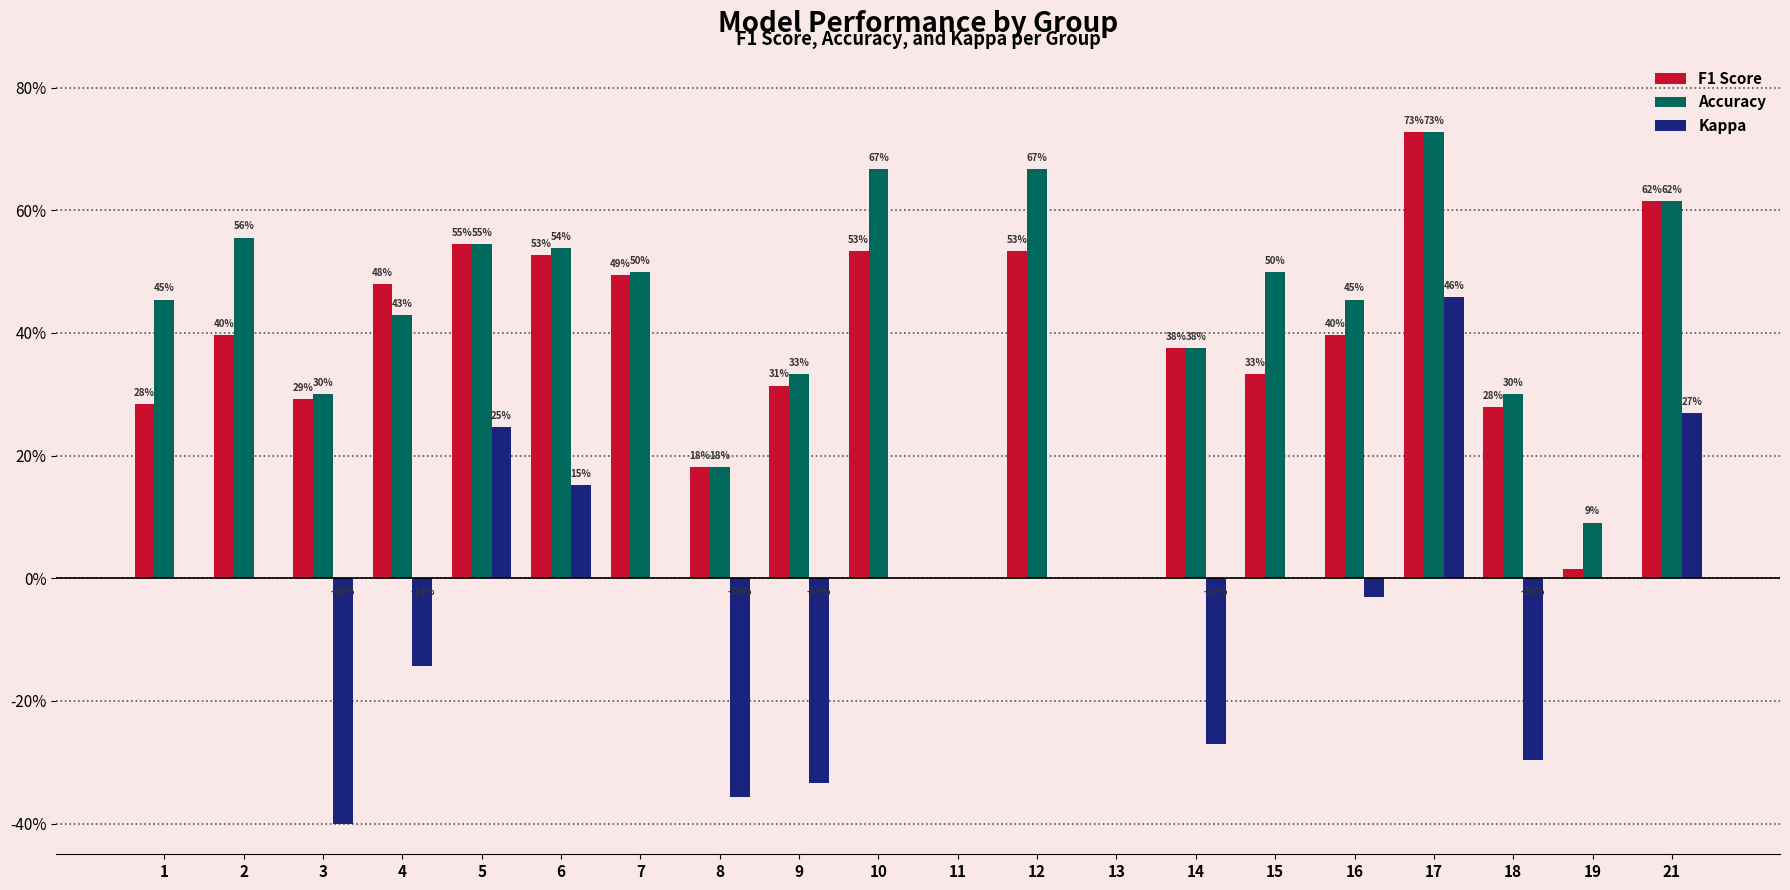

List the labels in order of Kappa value, largest first.

17, 21, 5, 6, 1, 2, 7, 10, 11, 12, 13, 15, 19, 16, 4, 14, 18, 9, 8, 3